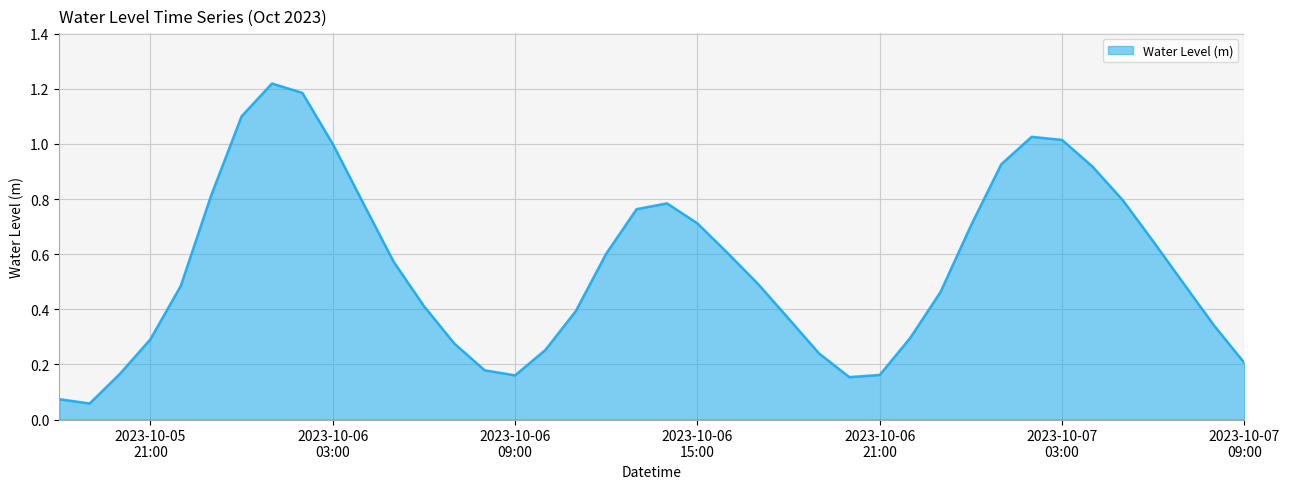

Does the chart have visible grid lines?

Yes